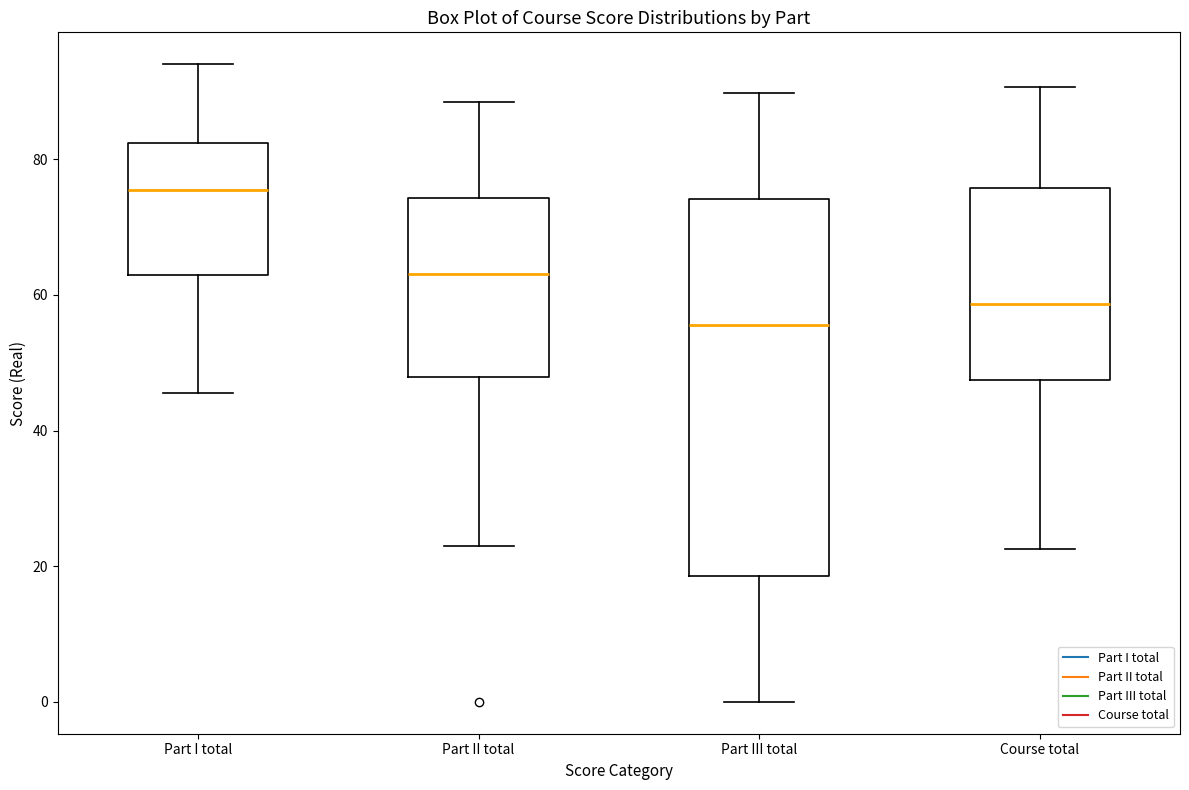

Which box's median line is the highest?

Part I total